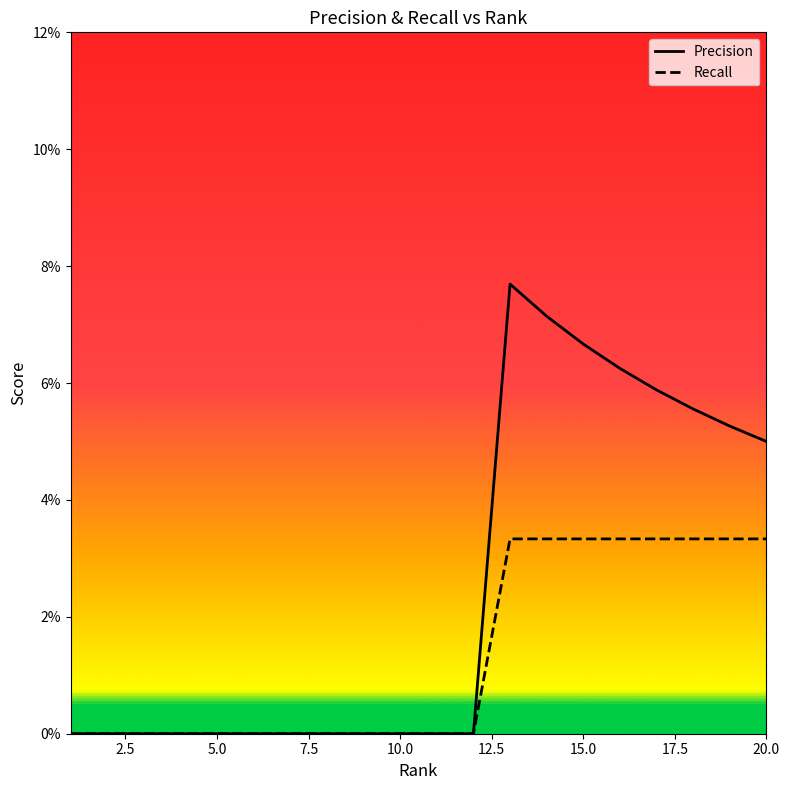

True or false: Recall and Precision intersect in this chart.

False